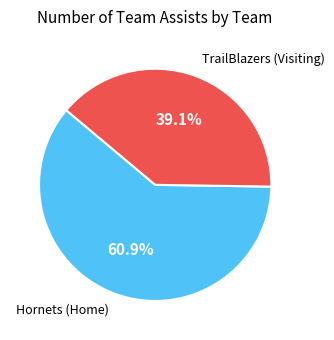

Is it true that Hornets (Home) is 52% of the pie?

False